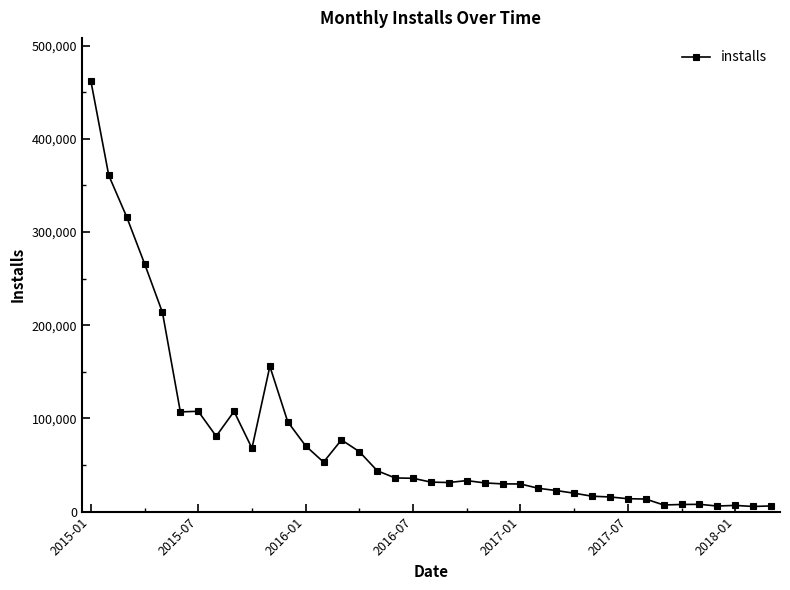

Is this an area chart (filled region under the line)?

No